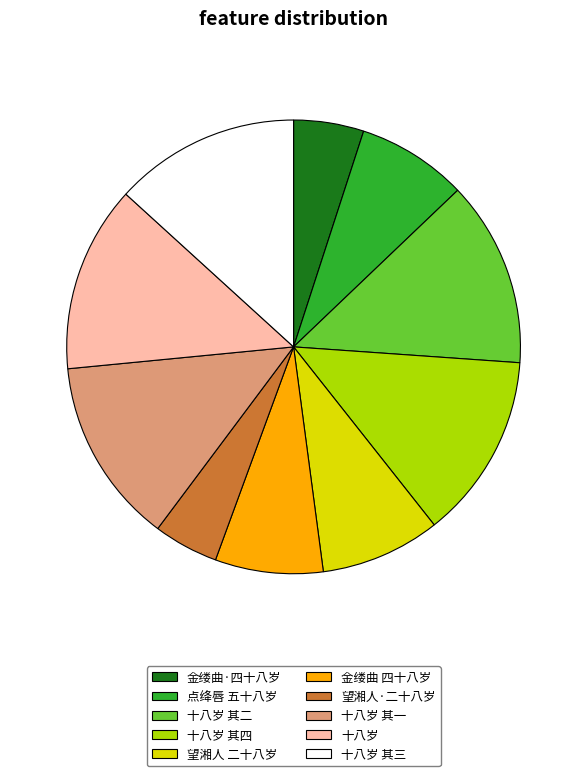

Does any single category account for the majority?

No